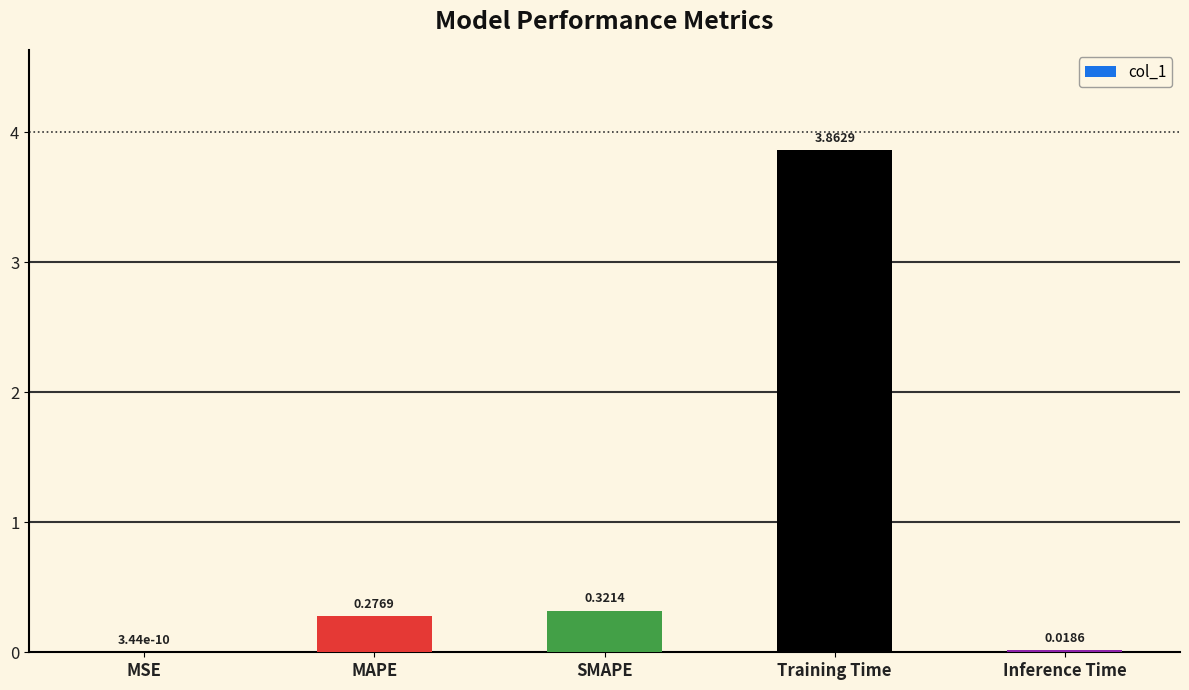

What is the change in value from Training Time to Inference Time?

-3.8